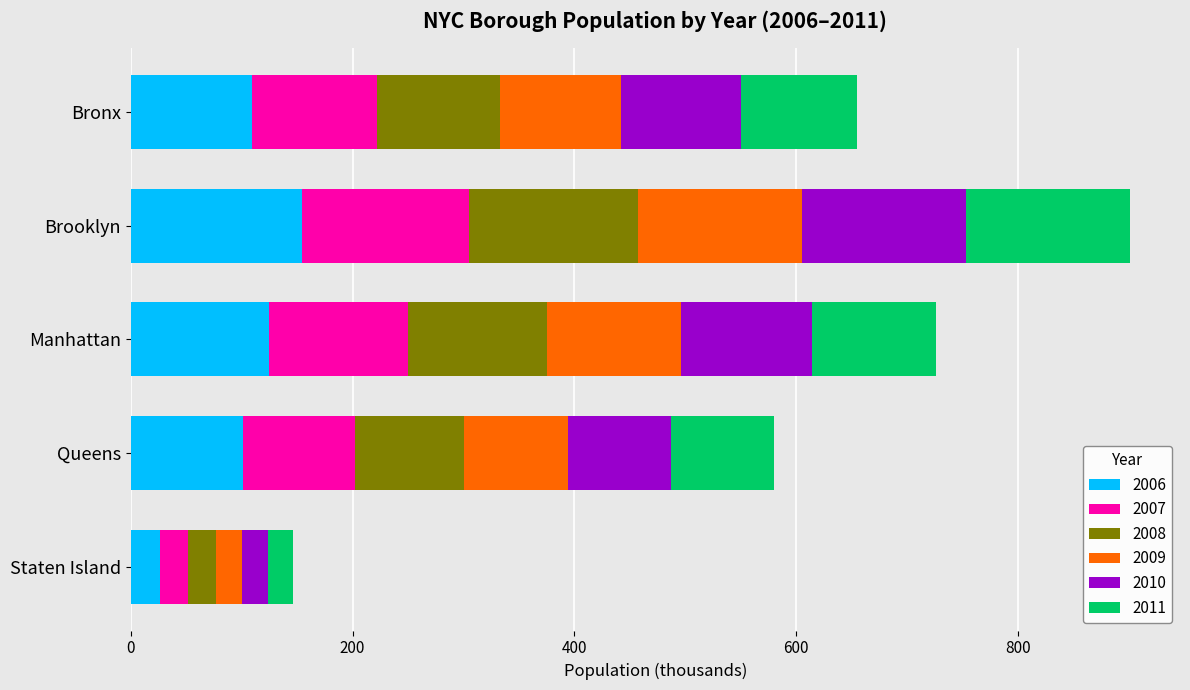

At which label does 2006 reach its minimum?

Staten Island